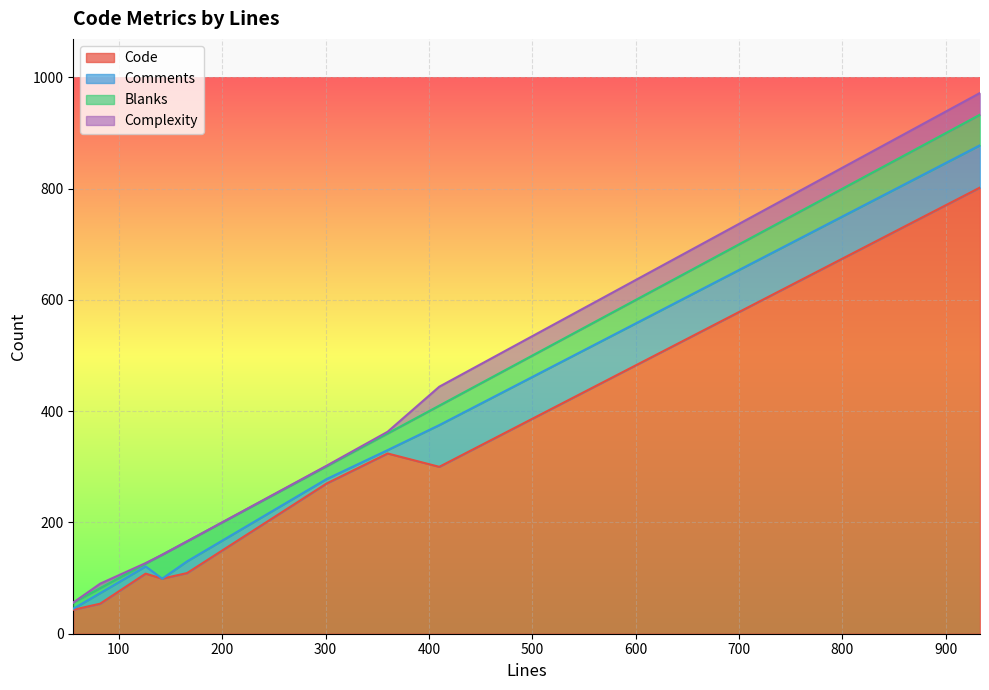

Rank the series by their maximum value, from highest to lowest.

Code, Comments, Blanks, Complexity